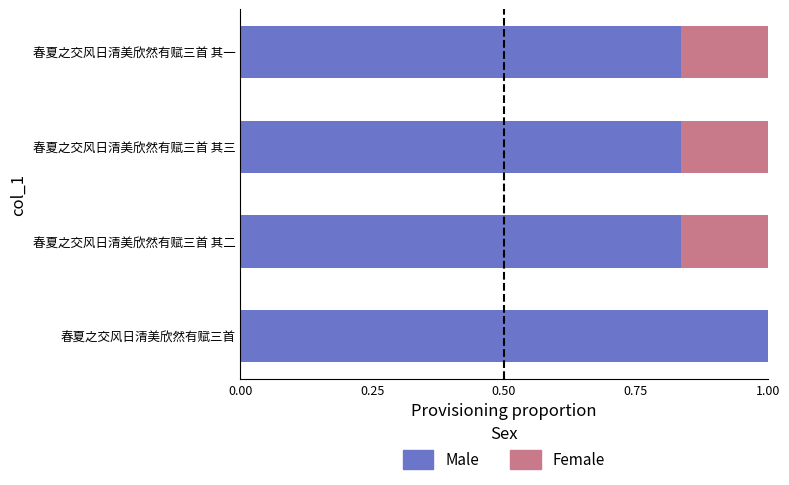

True or false: Male has a value of 1.4 at 春夏之交风日清美欣然有赋三首 其一.

False